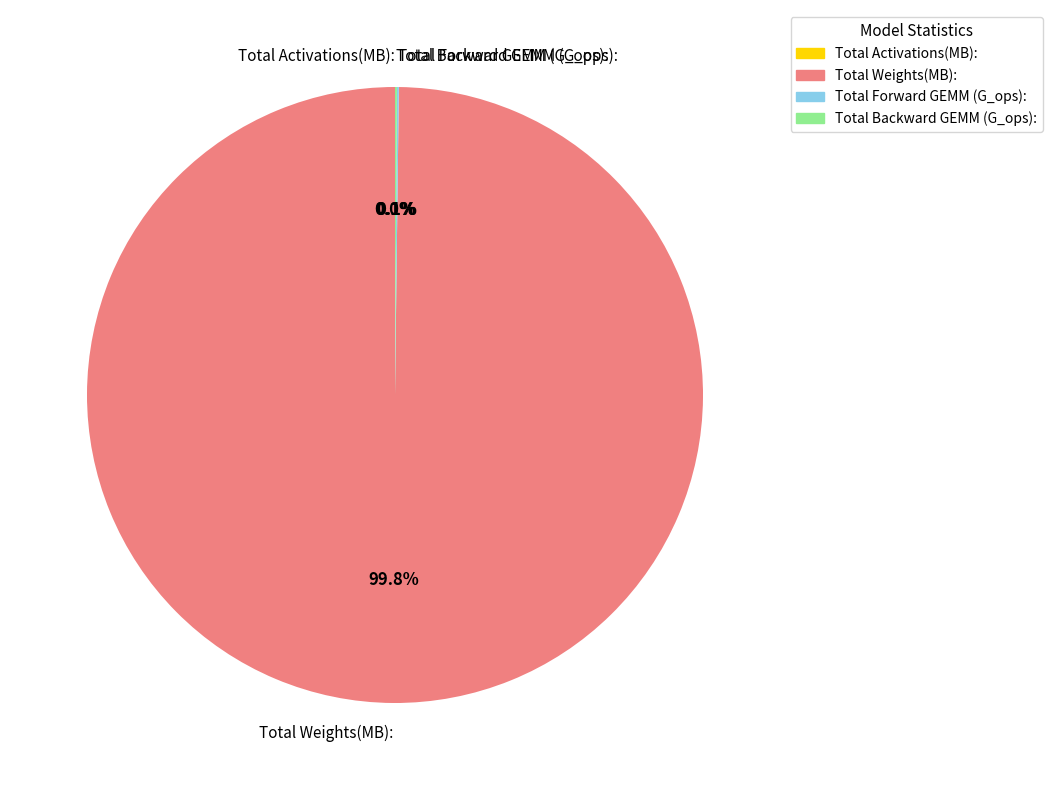

Does any single category account for the majority?

Yes